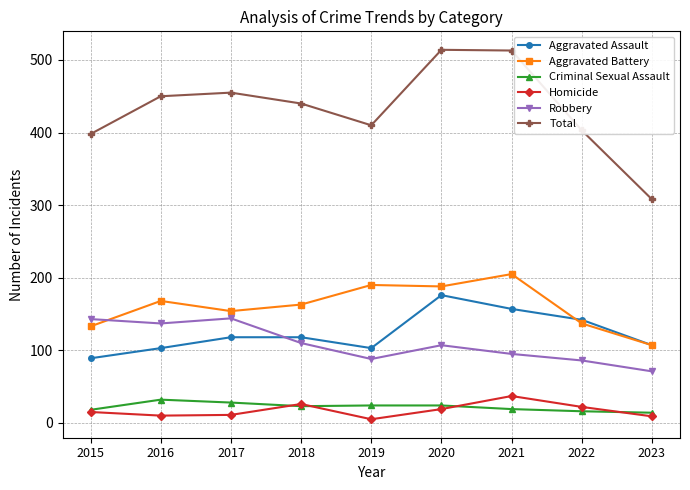

Is the value of Criminal Sexual Assault at 2023 greater than the value of Total at 2022?

No